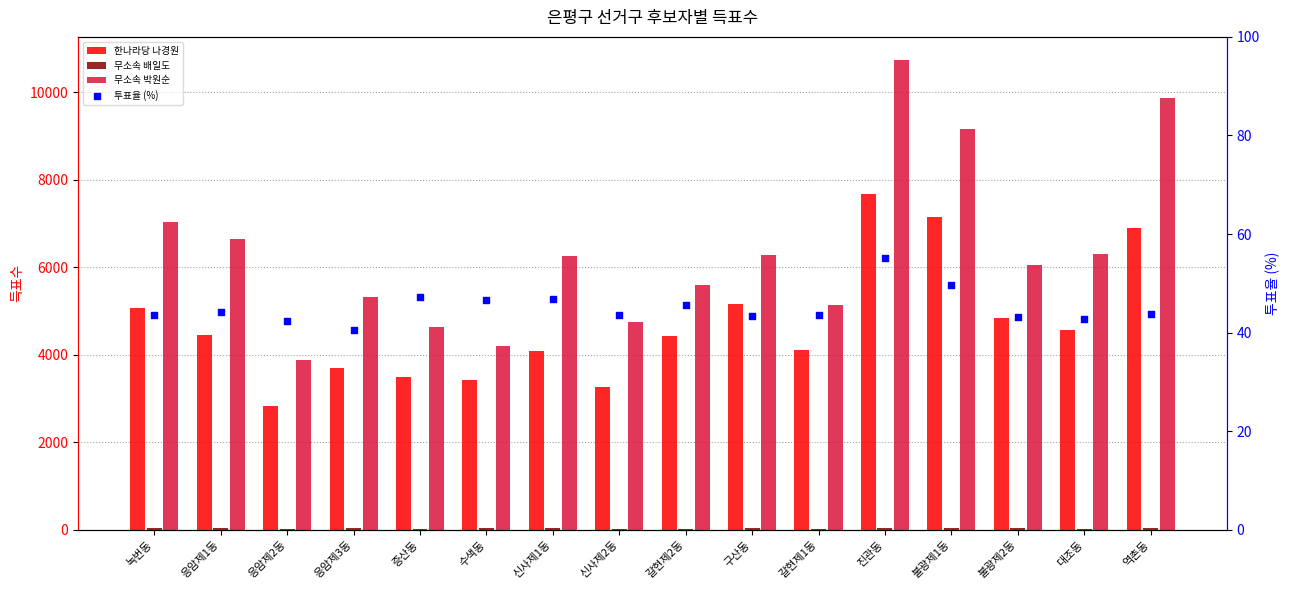

At how many categories does at least one series exceed 10505?

1